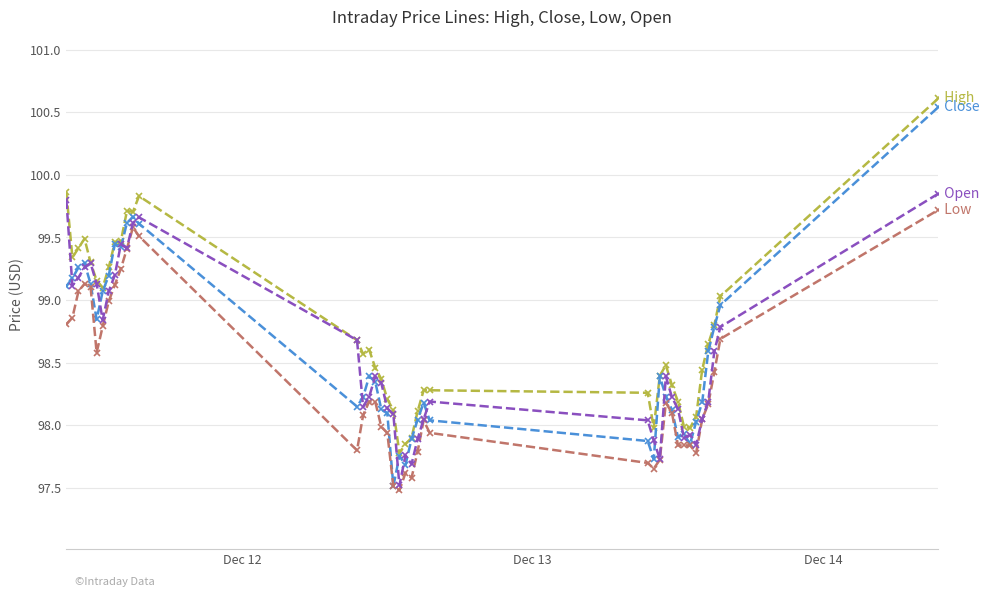

What is the greatest value displayed?

100.6